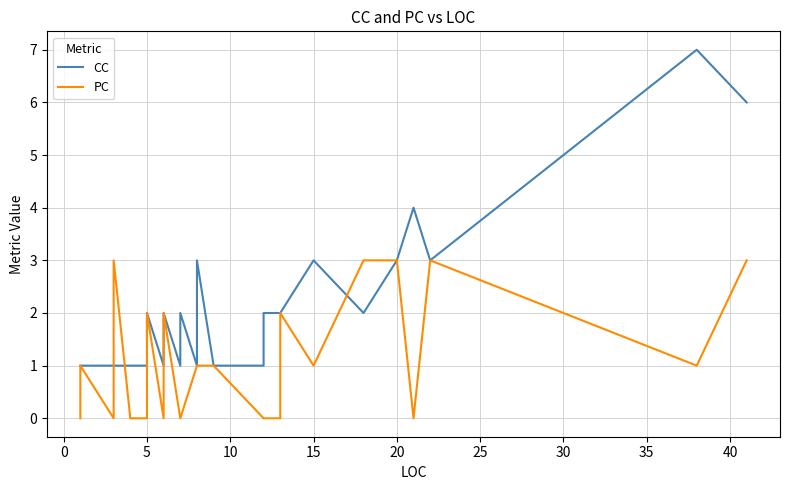

The value of PC at 22 is -1. True or false?

False